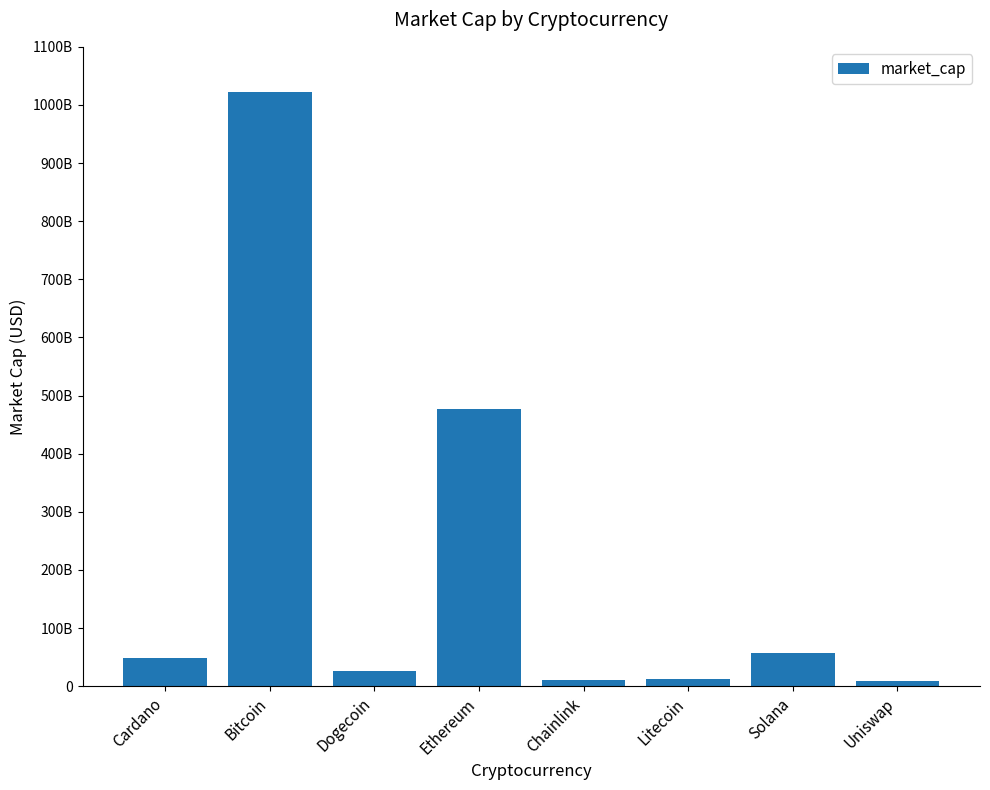

Does the chart contain any negative values?

No